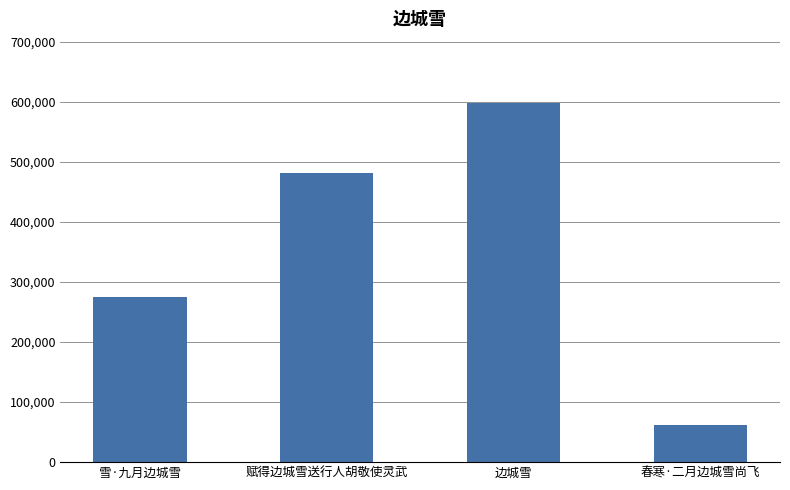

What is the difference between the maximum and minimum values?

535921